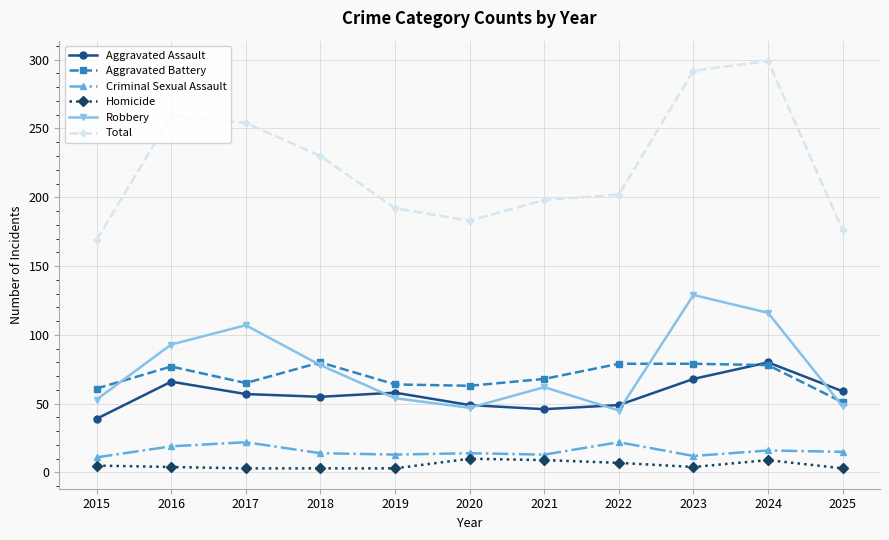

Is the value of Criminal Sexual Assault at 2018 greater than the value of Aggravated Battery at 2024?

No